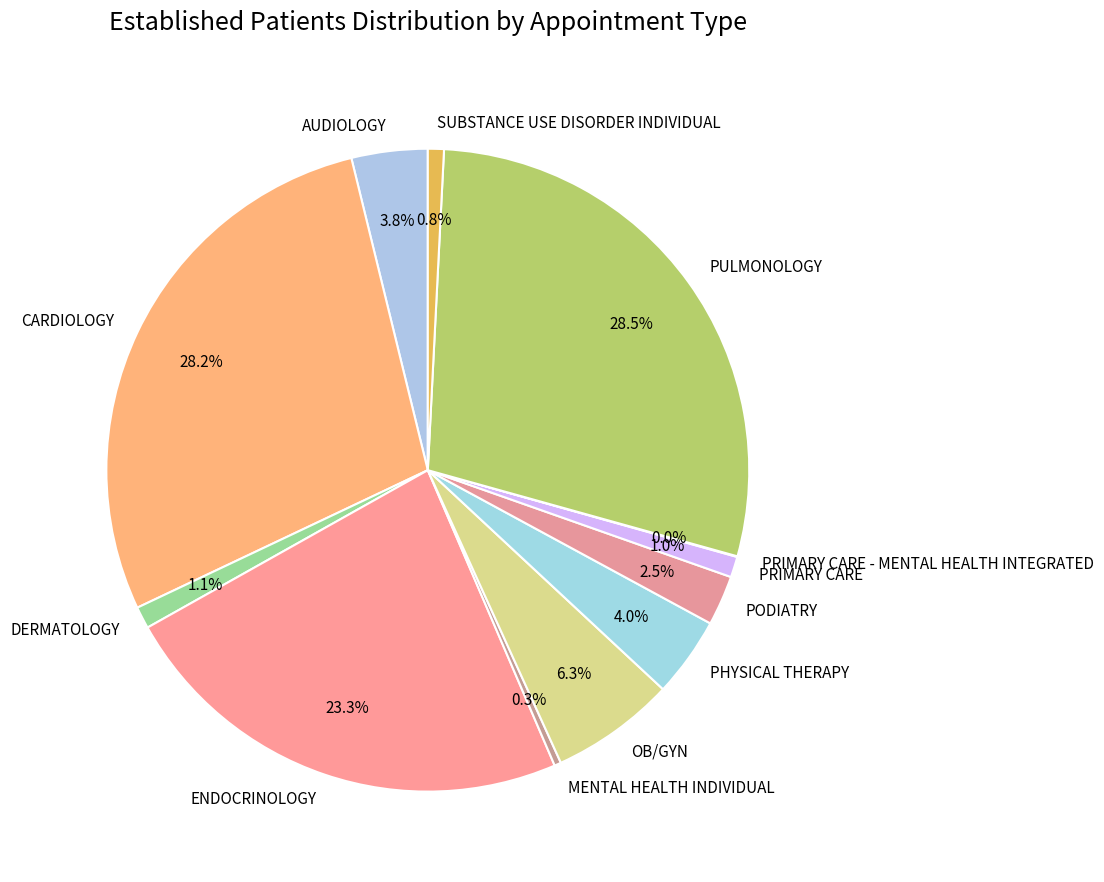

What is the ratio of the value at SUBSTANCE USE DISORDER INDIVIDUAL to the value at DERMATOLOGY?

0.7